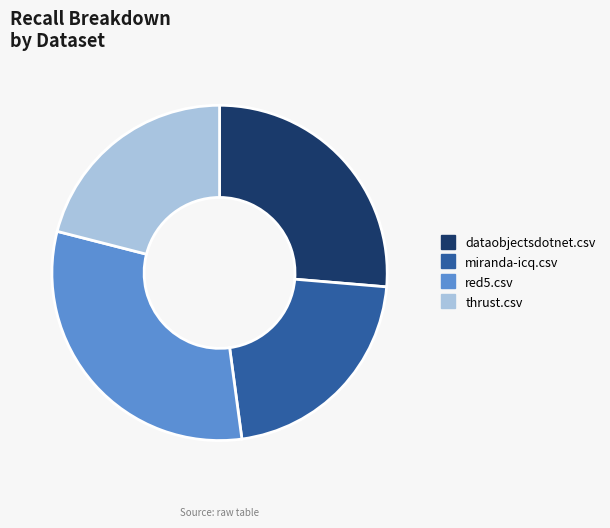

What is the smallest slice in the pie chart?

thrust.csv